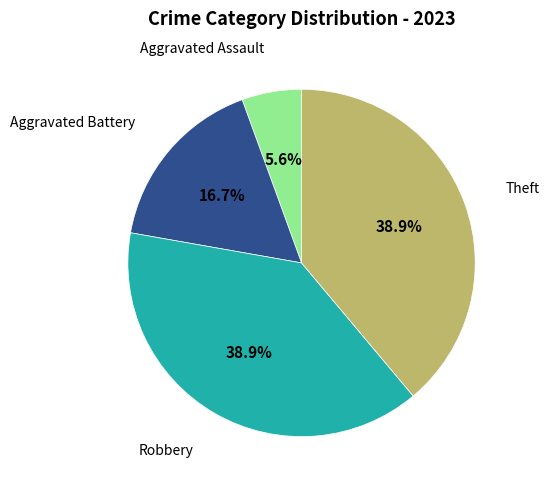

Is there any slice that represents more than half of the pie?

No